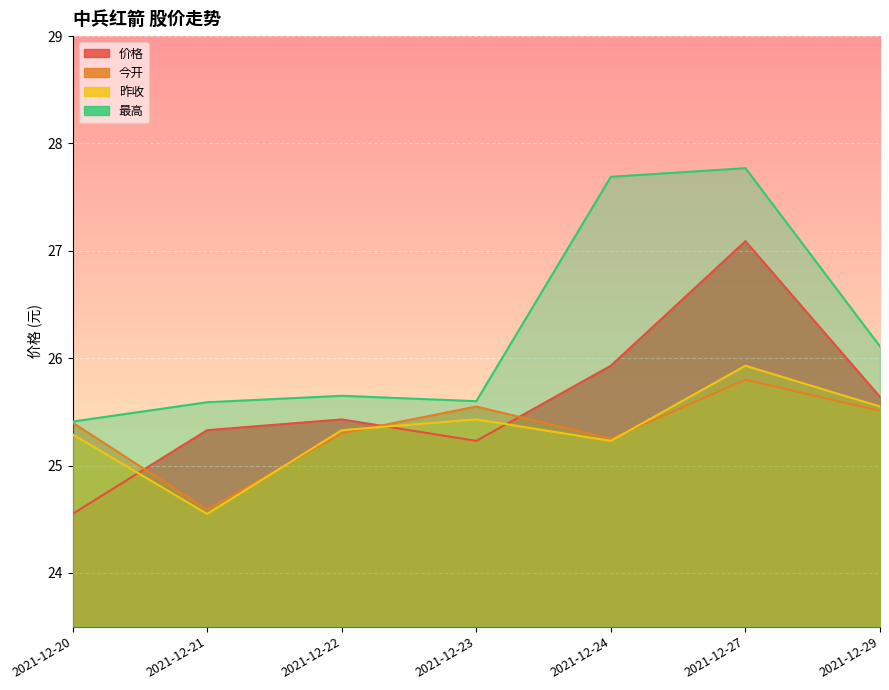

List the labels in order of 今开 value, largest first.

2021-12-27, 2021-12-23, 2021-12-29, 2021-12-20, 2021-12-22, 2021-12-24, 2021-12-21